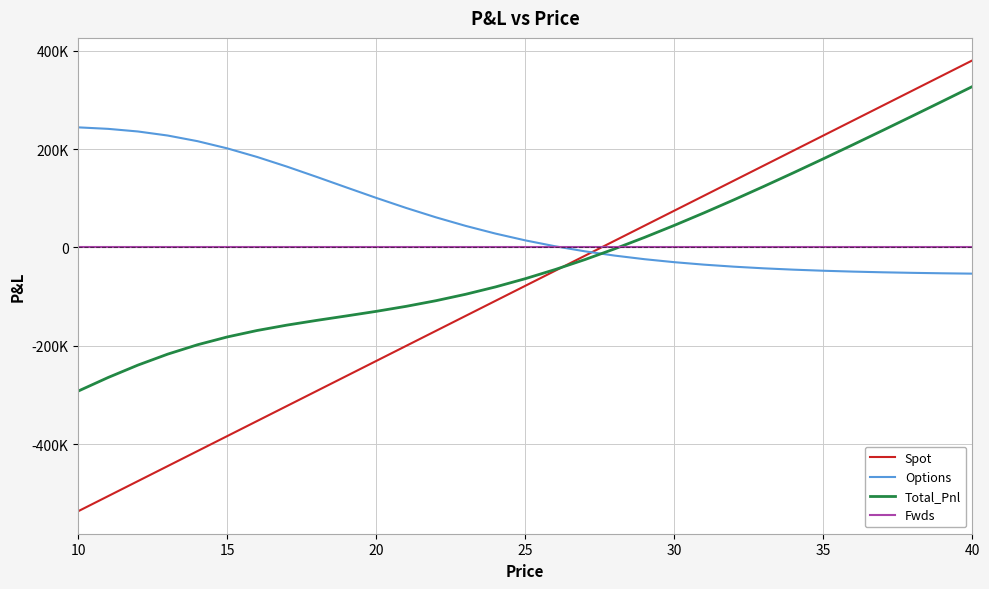

What is the difference between the maximum and minimum values in the Total_Pnl series?

619086.1